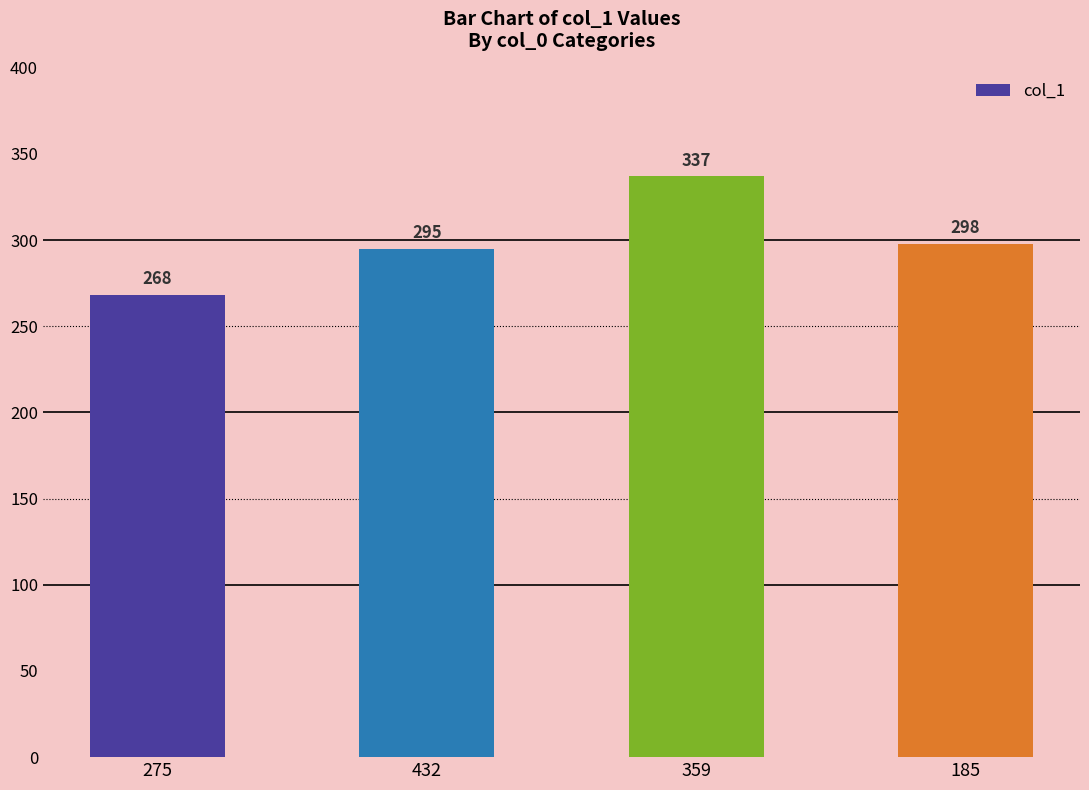

What is the approximate value at 432?

295